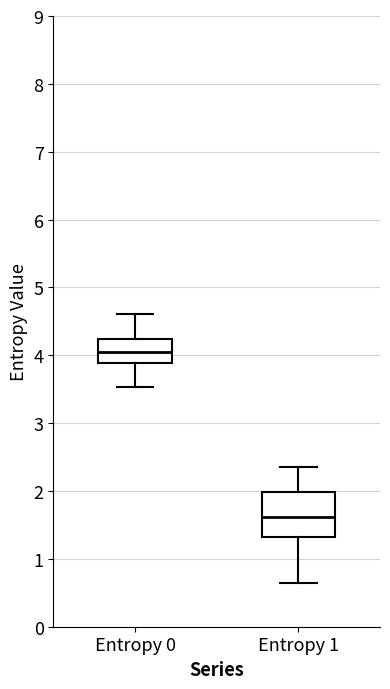

Where does the upper whisker of the box for Entropy 0 end on the y-axis? The values are not printed on the chart, so give them approximately, as read against the axis.

4.6